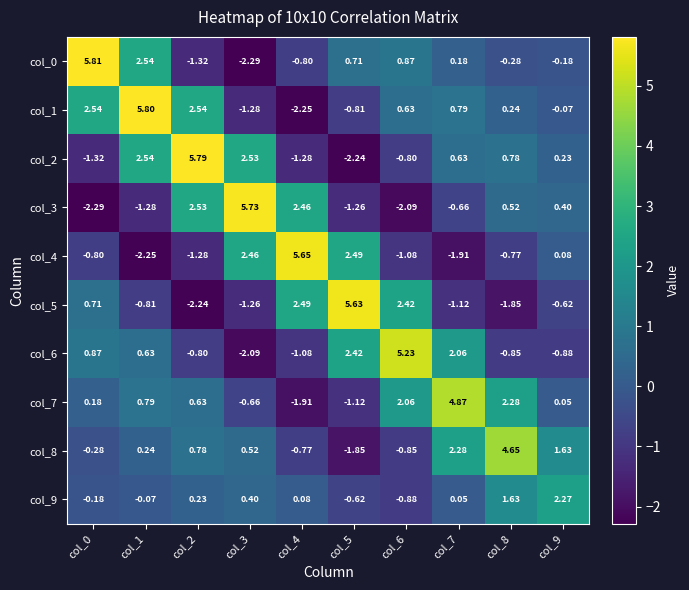

How many values in col_0 are below zero?

5